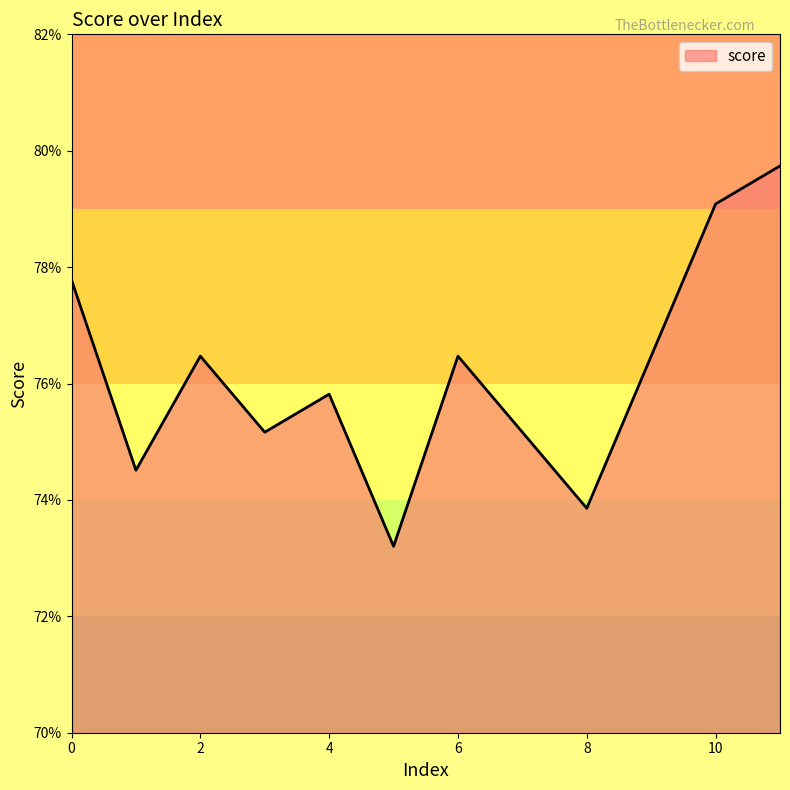

Is this an area chart (filled region under the line)?

Yes